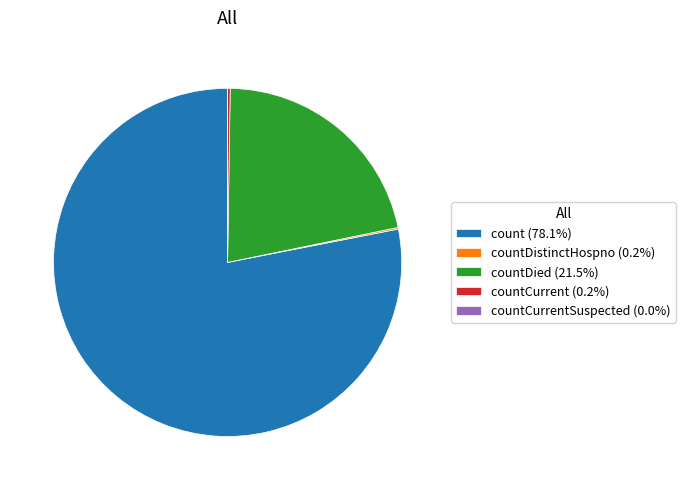

Is there a majority slice in this chart?

Yes